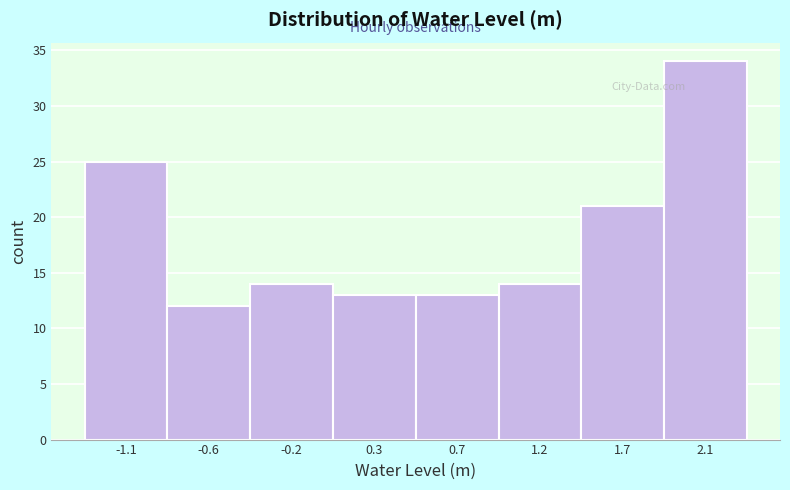

Reading left to right, transcribe all the data shown in this chart.

25	12	14	13	13	14	21	34